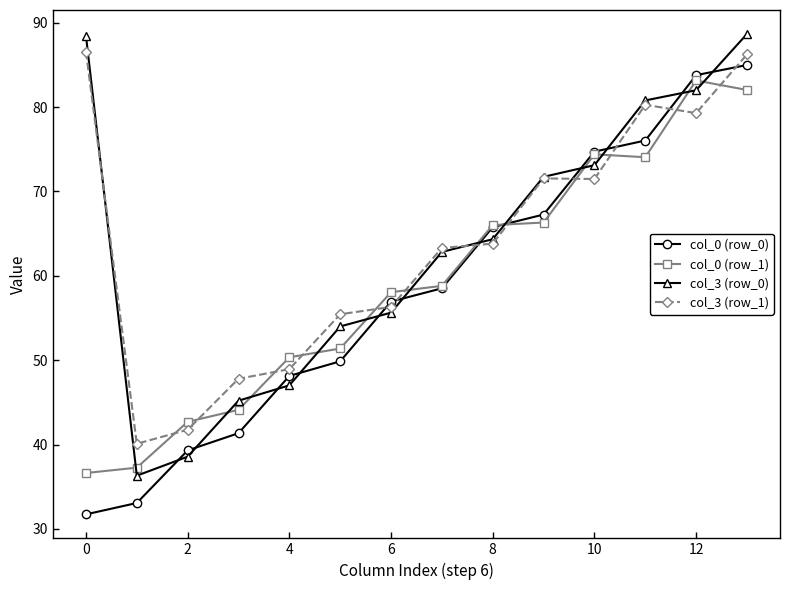

At how many categories does at least one series exceed 65?

7